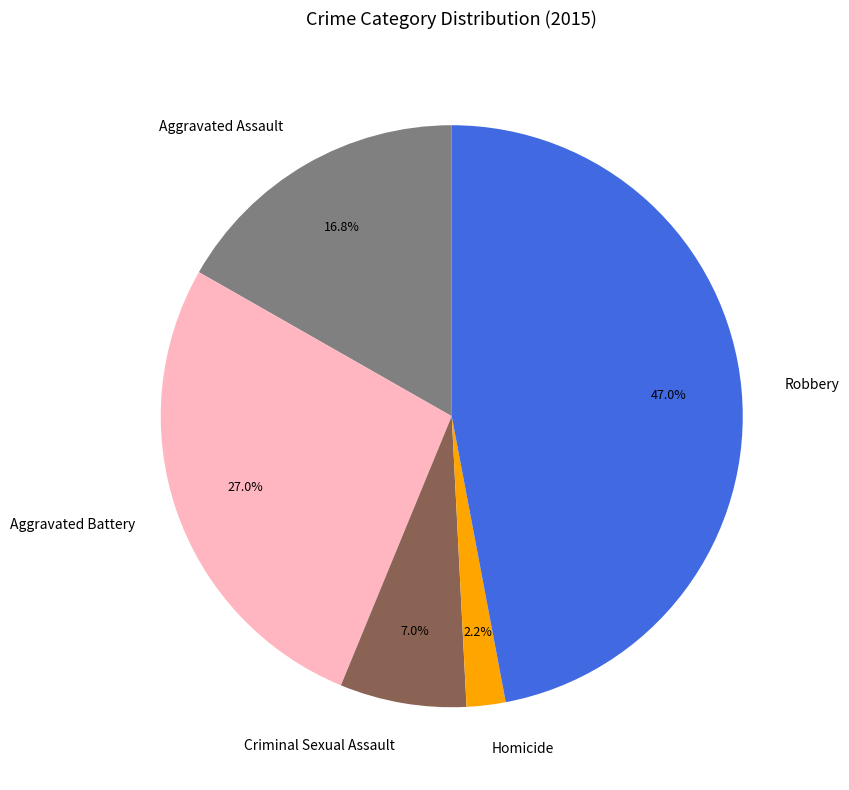

The Aggravated Assault slice represents 17% of the pie. True or false?

True